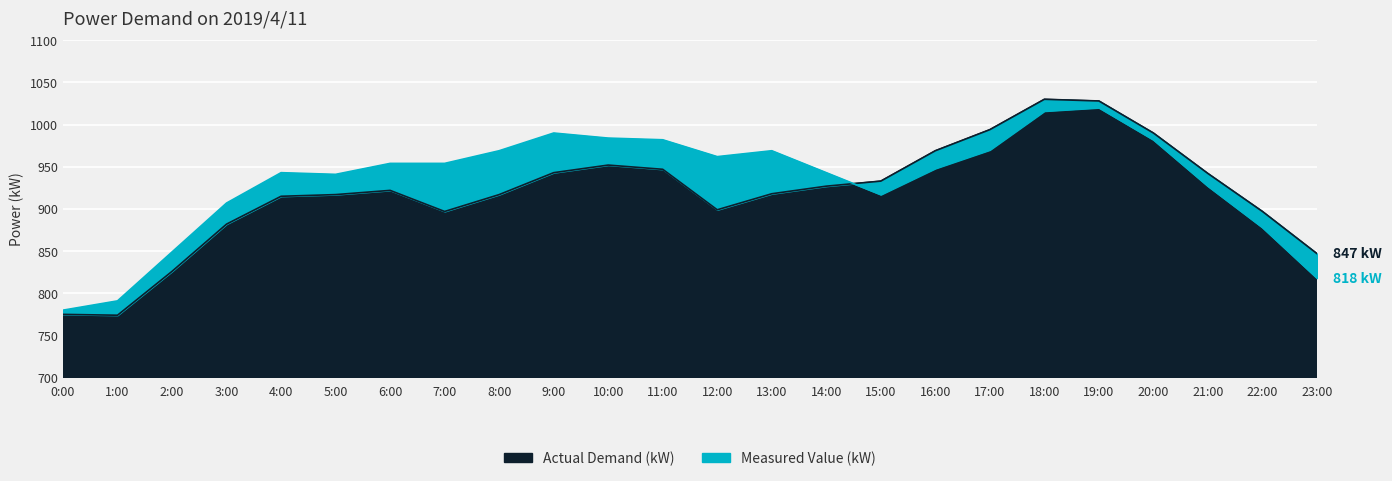

What are all the series names shown in the legend?

Actual Demand (kW), Measured Value (kW)